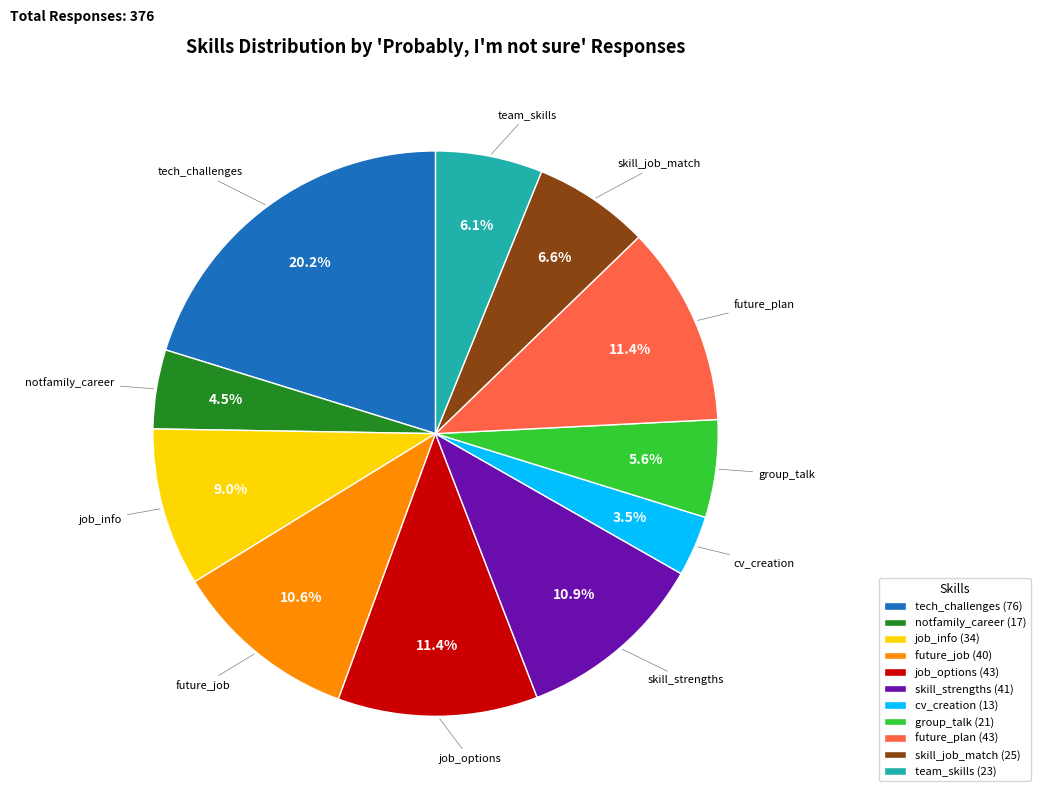

What percentage is the tech_challenges slice, to the nearest percent?

20%